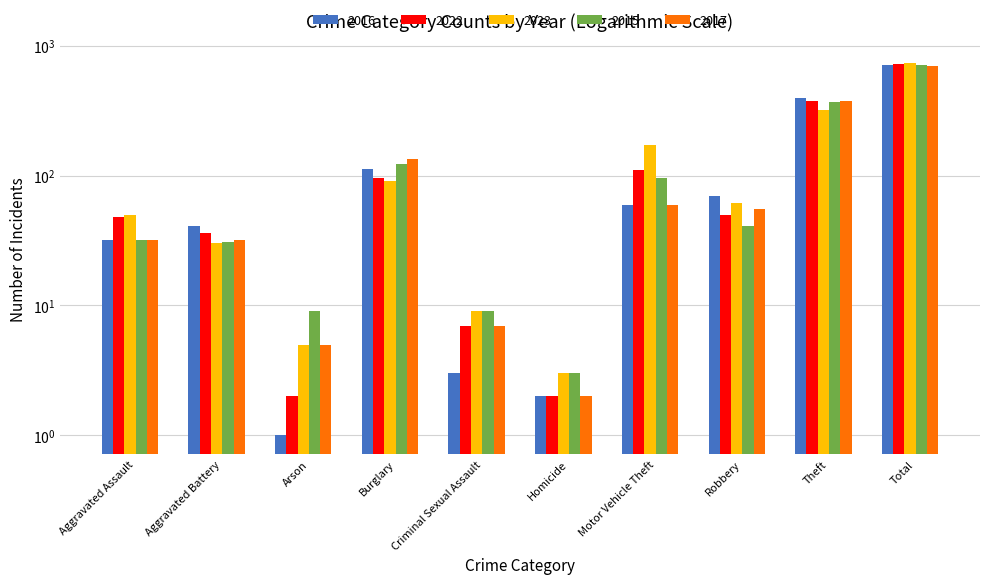

Rank the categories by 2022 value from lowest to highest.

Arson, Homicide, Criminal Sexual Assault, Aggravated Battery, Aggravated Assault, Robbery, Burglary, Motor Vehicle Theft, Theft, Total